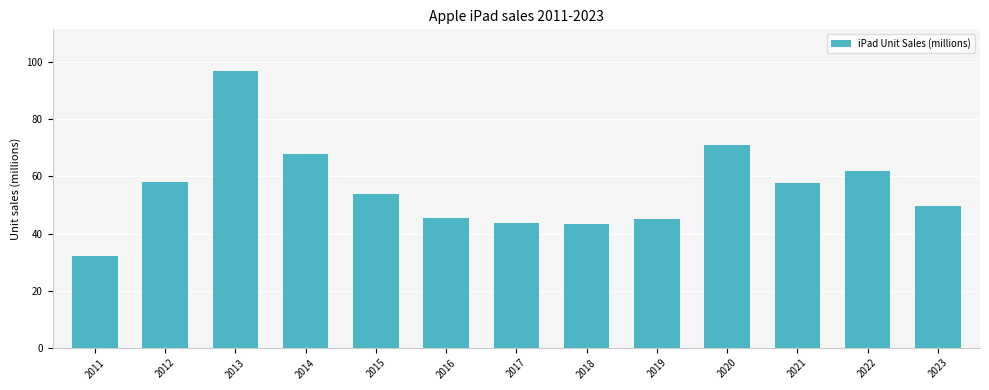

At which label does the data first exceed 53?

2012